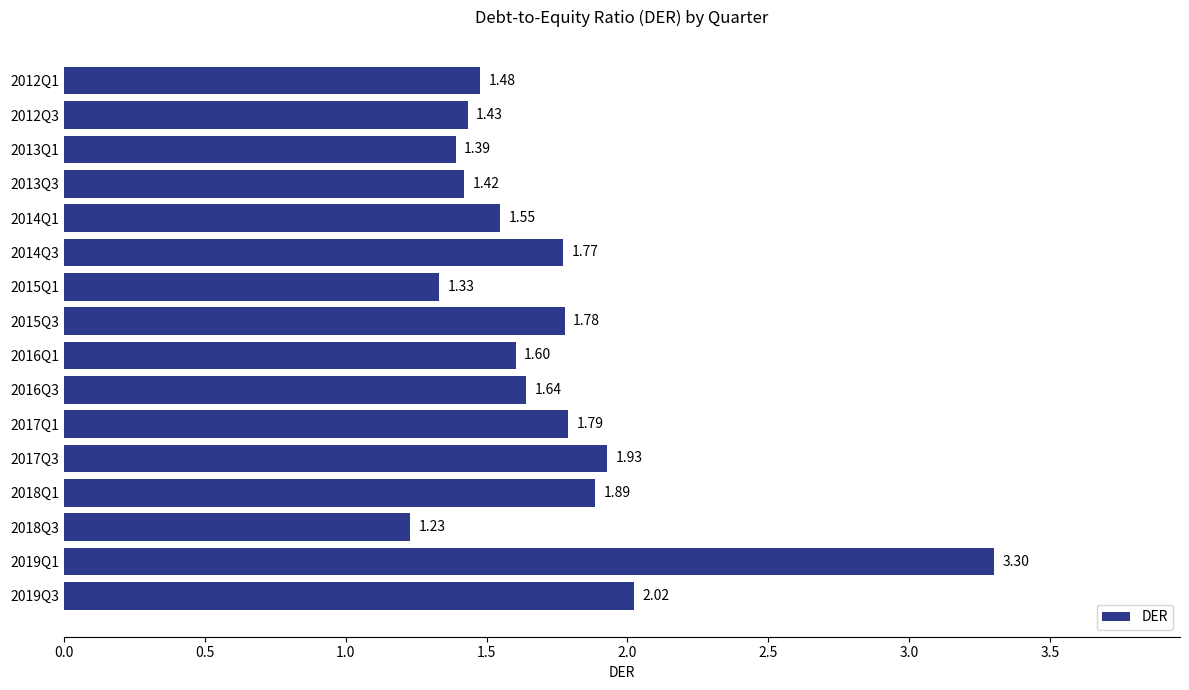

What is the average value?

1.7